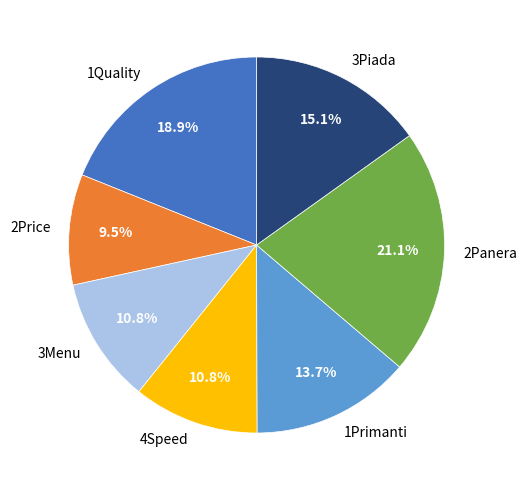

The 1Quality slice represents 5% of the pie. True or false?

False